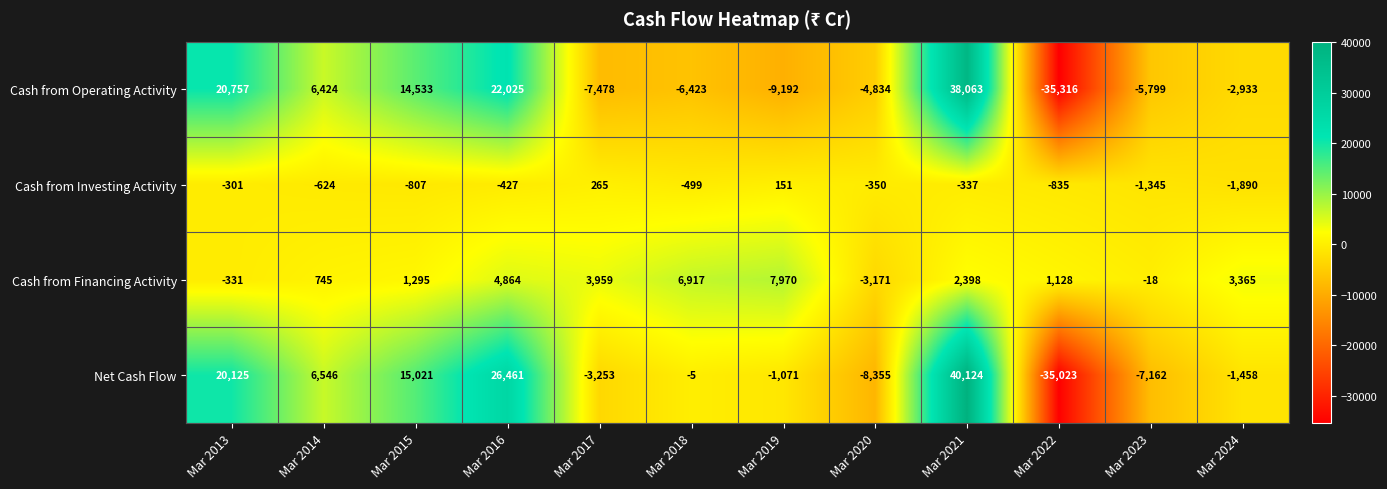

What is the spread (max minus min) of values at Mar 2014?

7170